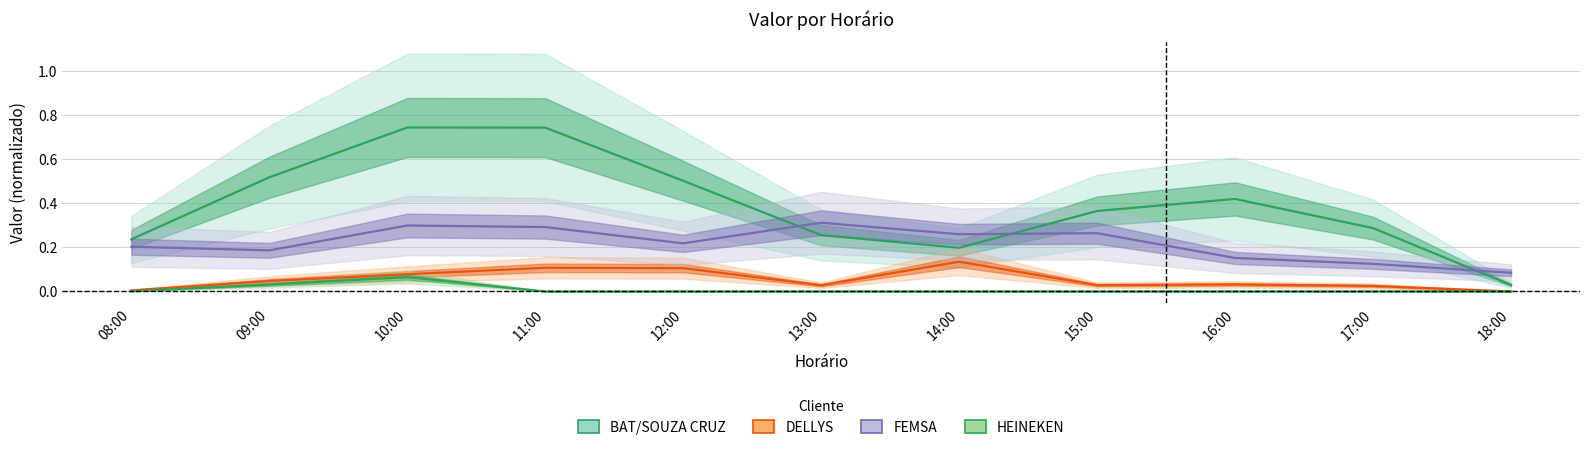

Is the value of FEMSA at 12:00 greater than the value of HEINEKEN at 18:00?

Yes